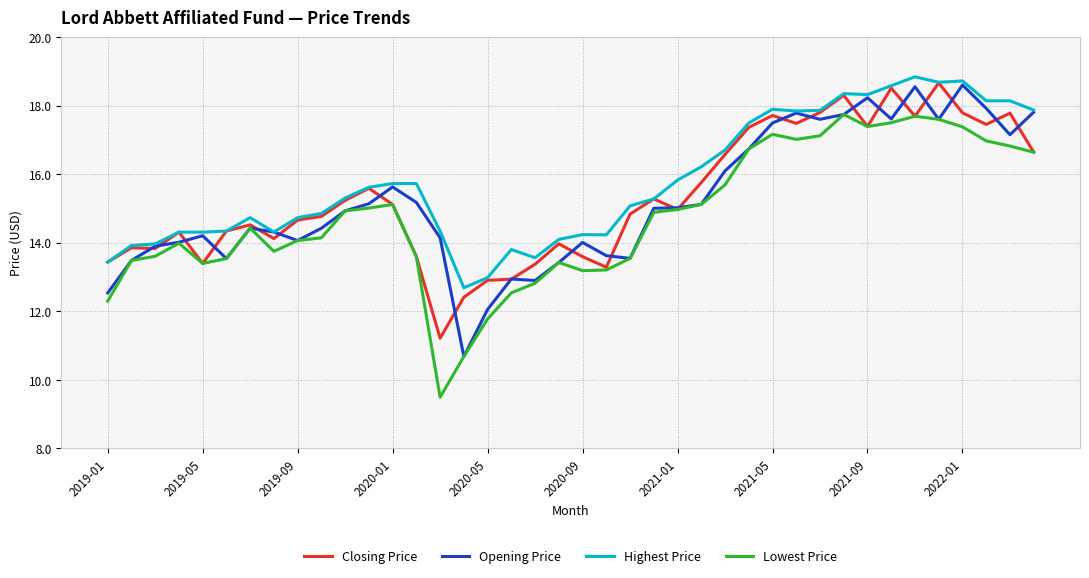

What is the lowest value of the Opening Price series?

10.7